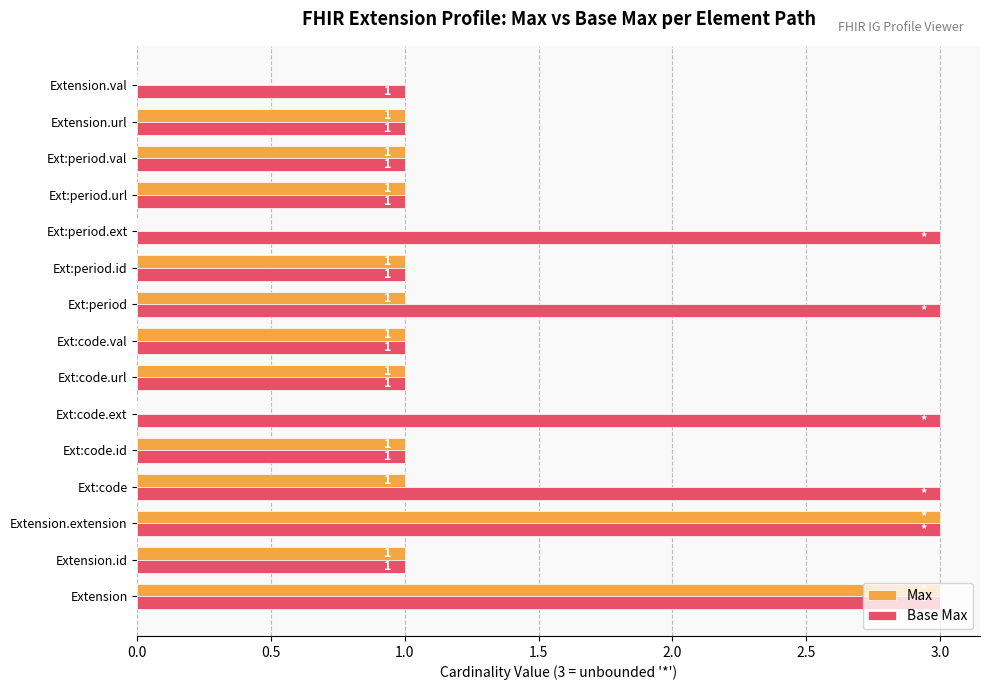

Between Extension.id and Extension.val, which series saw the biggest shift?

Max